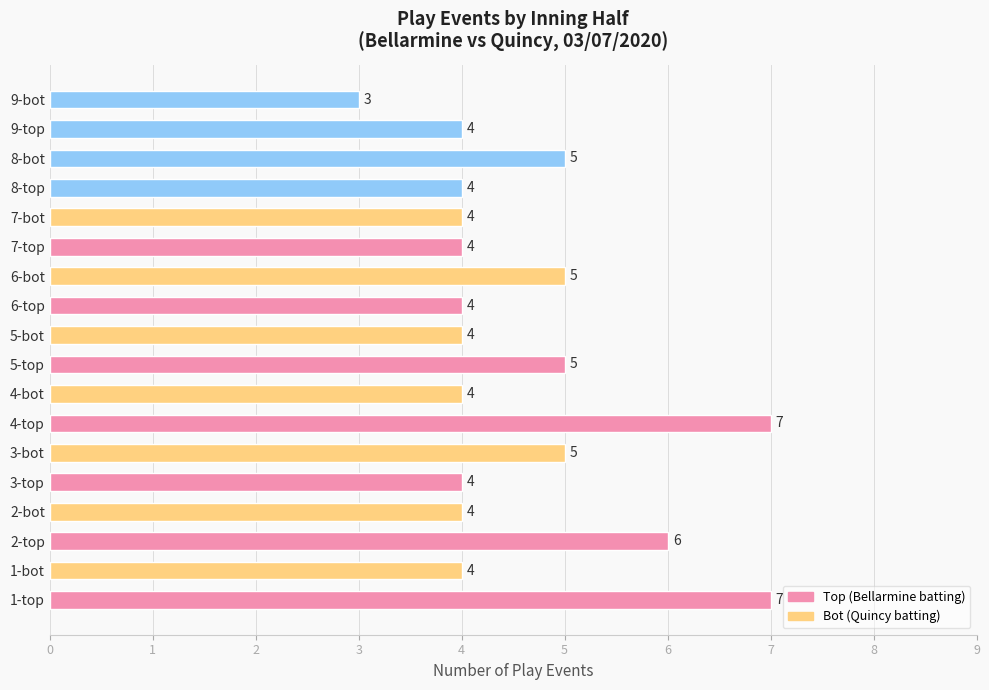

What is the approximate value at 8-bot?

5